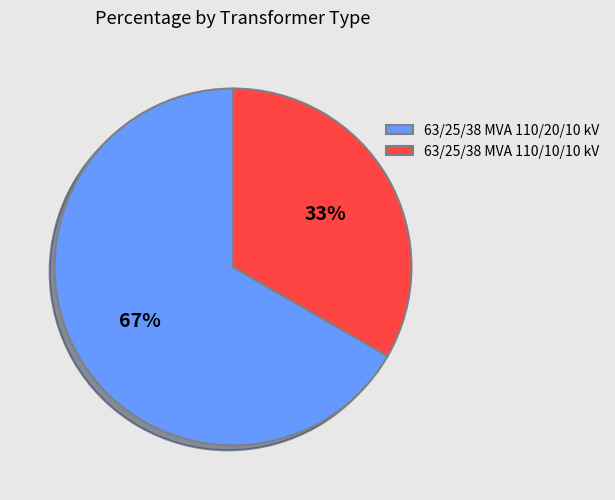

True or false: 63/25/38 MVA 110/10/10 kV accounts for 24% of the total.

False